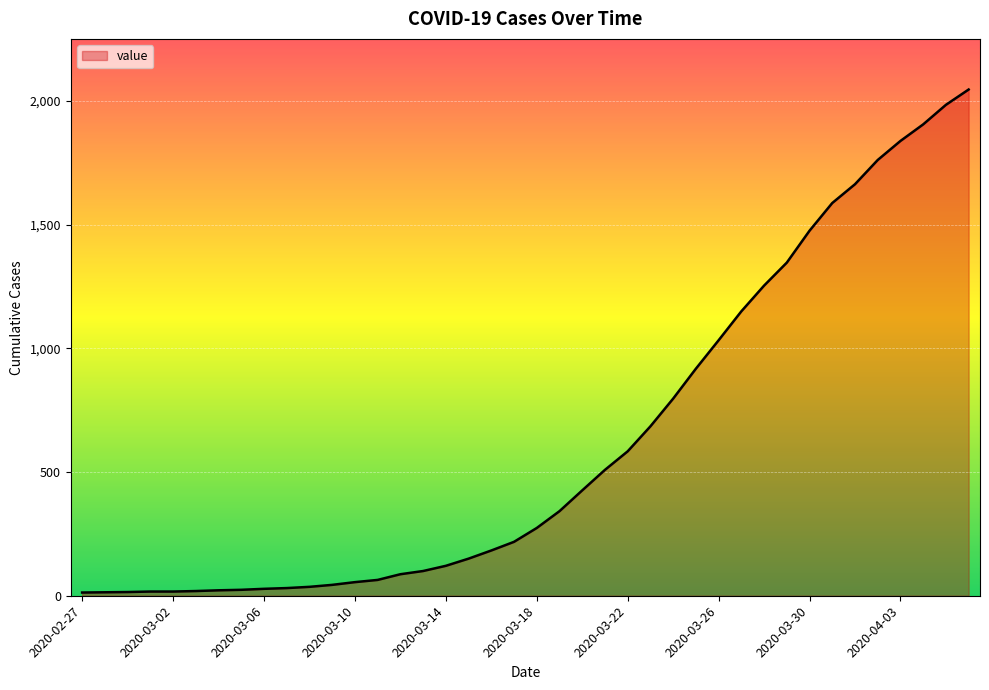

What is the greatest value displayed?

2047